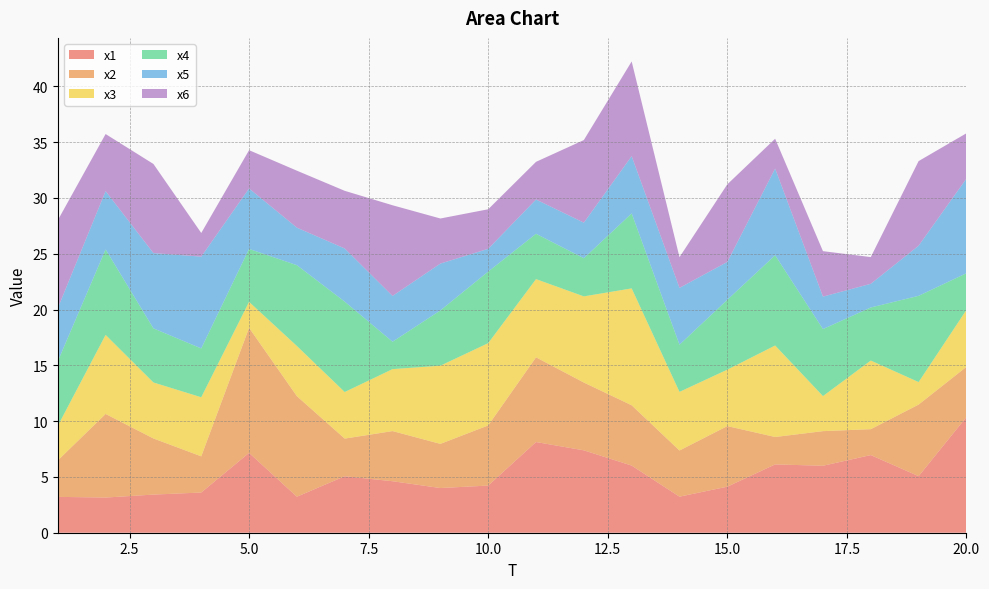

Reading right to left, what are all the values shown in this chart?

x1: 10.4	5.1	7.0	6.0	6.1	4.1	3.2	6.0	7.4	8.1	4.2	4.0	4.6	5.1	3.2	7.2	3.6	3.4	3.2	3.2
x2: 4.5	6.4	2.3	3.1	2.5	5.4	4.1	5.4	6.1	7.6	5.4	4.0	4.5	3.4	9.0	11.2	3.2	5.0	7.5	3.3
x3: 5.1	2.0	6.1	3.1	8.2	5.1	5.3	10.5	7.7	7.0	7.4	7.0	5.6	4.2	4.5	2.3	5.3	5.0	7.1	3.1
x4: 3.3	7.7	4.8	6.0	8.1	6.3	4.2	6.7	3.4	4.1	6.4	5.0	2.5	8.1	7.2	4.7	4.4	4.8	7.7	5.8
x5: 8.5	4.5	2.1	2.9	7.8	3.4	5.1	5.1	3.2	3.1	2.0	4.2	4.1	4.8	3.4	5.4	8.2	6.7	5.2	4.8
x6: 4.1	7.6	2.4	4.1	2.7	7.0	2.8	8.5	7.4	3.4	3.5	4.0	8.1	5.2	5.1	3.4	2.1	8.0	5.1	7.9